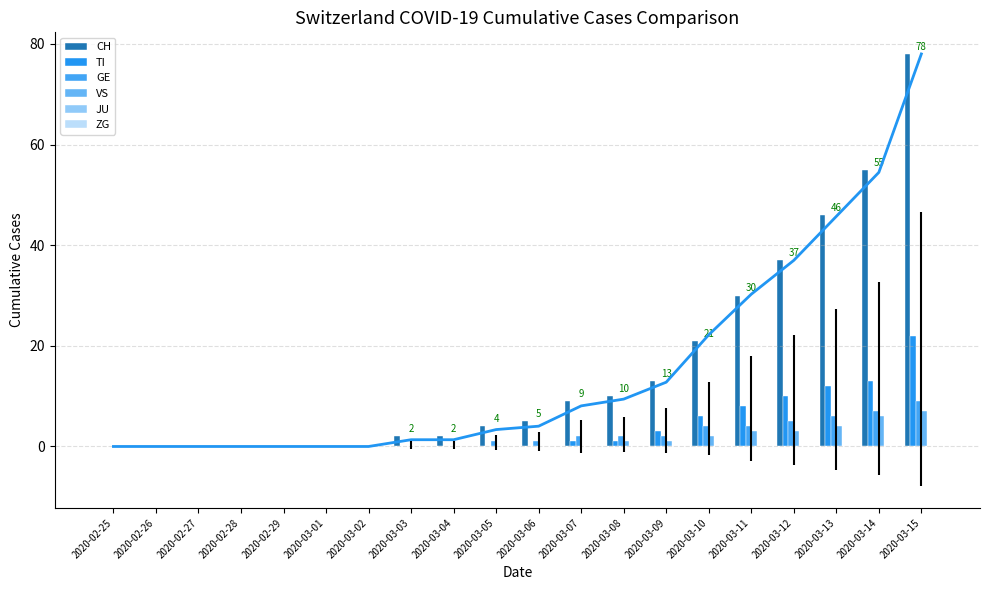

How many positive values does the GE series have?

11